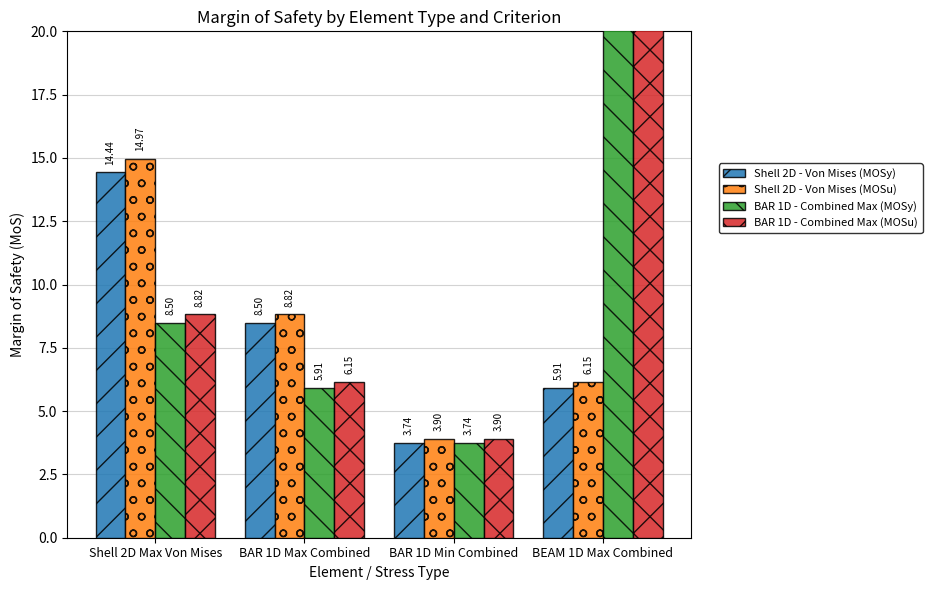

What are all the series names shown in the legend?

Shell 2D - Von Mises (MOSy), Shell 2D - Von Mises (MOSu), BAR 1D - Combined Max (MOSy), BAR 1D - Combined Max (MOSu)